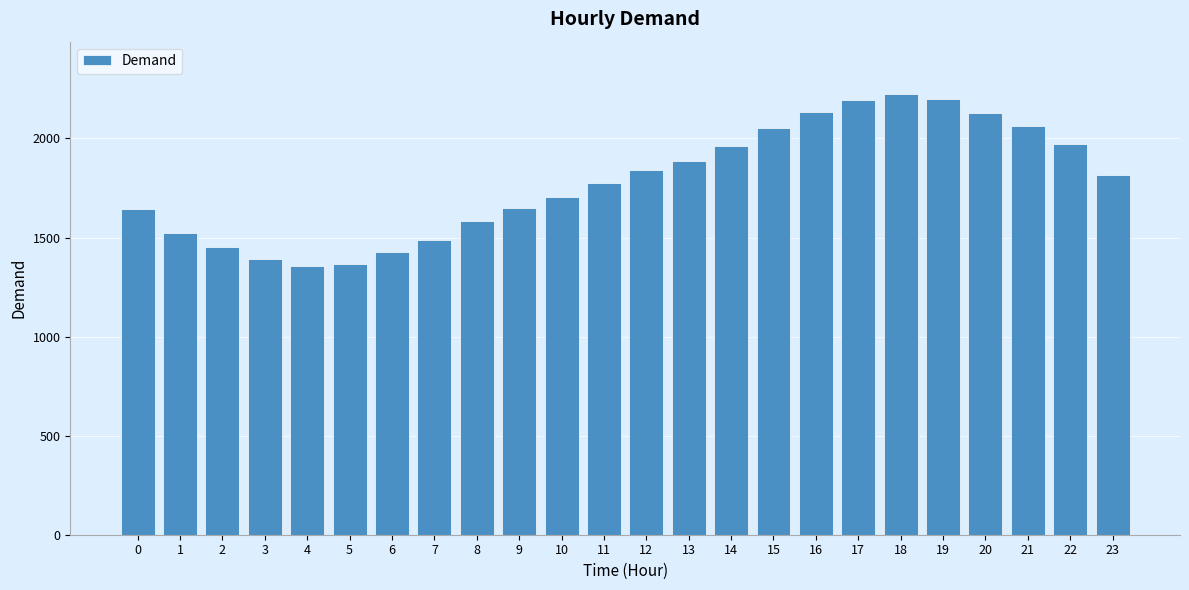

What is the difference between the maximum and minimum values?

864.4